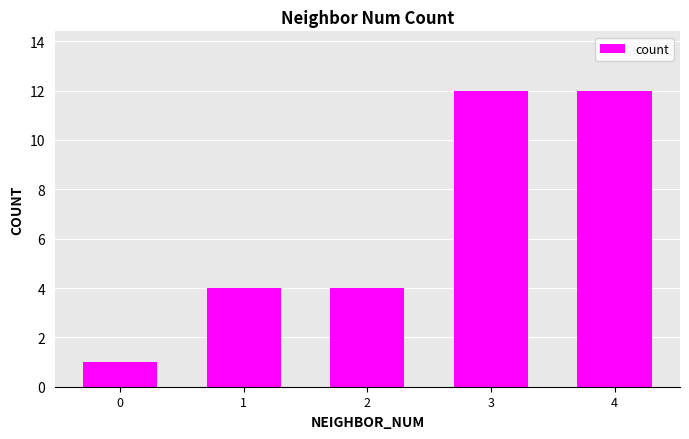

What is the change in value from 1 to 4?

+8